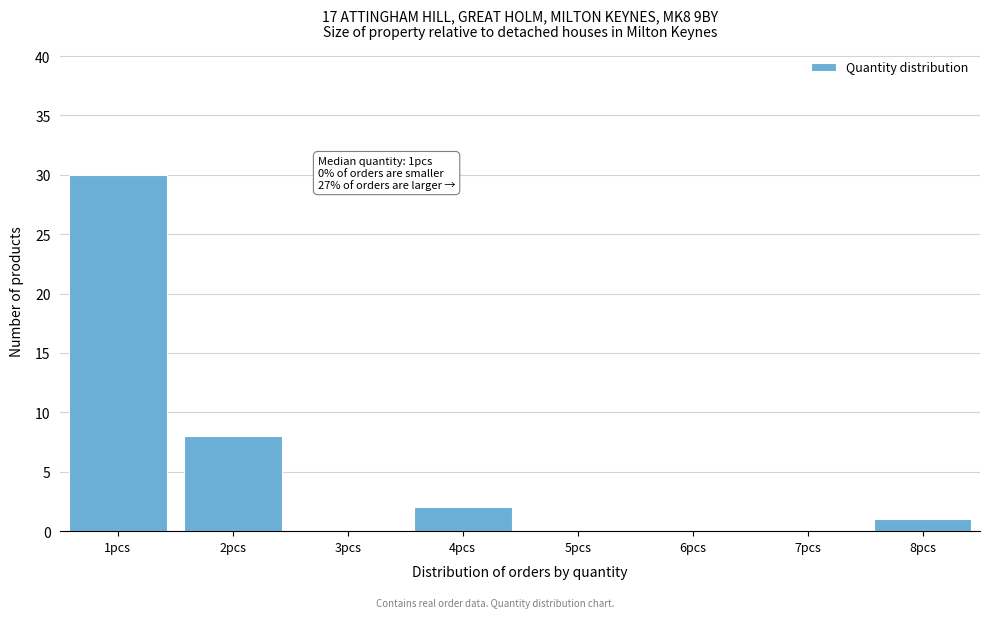

Reading left to right, extract all data points from this chart.

1pcs=30	2pcs=8	3pcs=0	4pcs=2	5pcs=0	6pcs=0	7pcs=0	8pcs=1